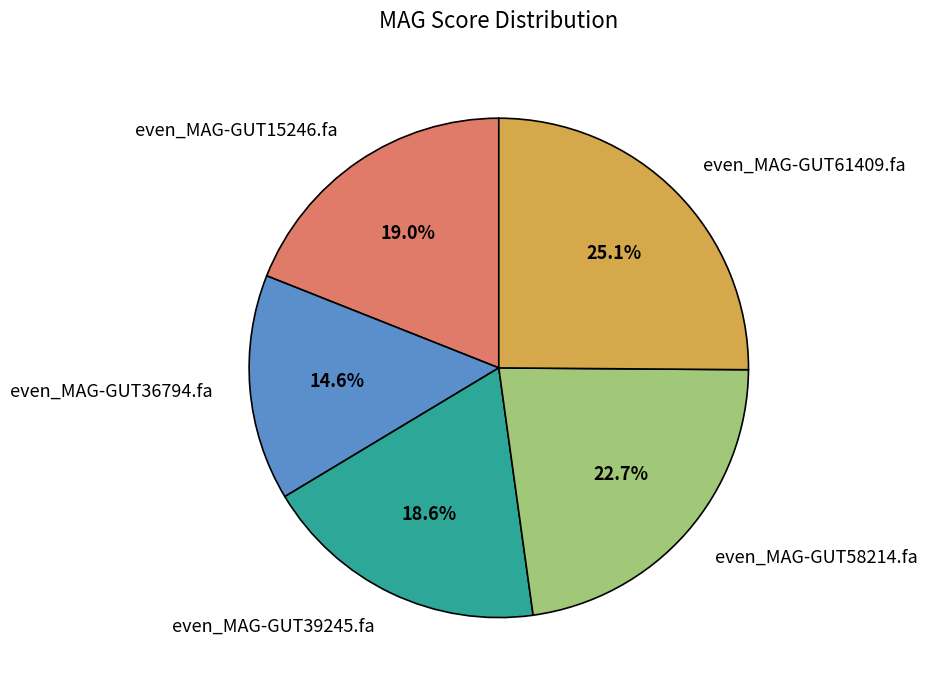

Which slice is the smallest?

even_MAG-GUT36794.fa